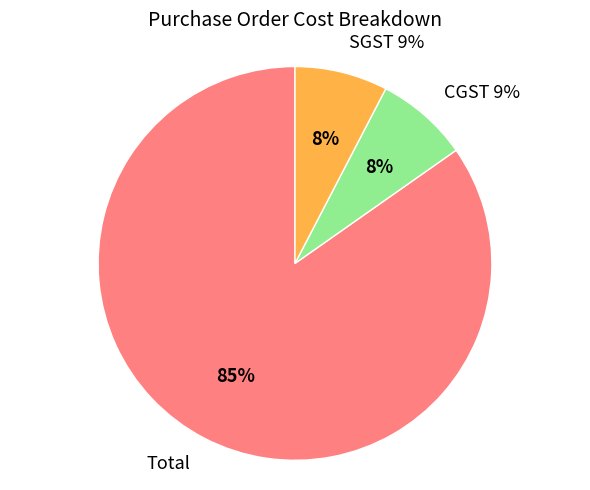

To the nearest percent, what is the combined percentage of CGST 9% and Total?

92%